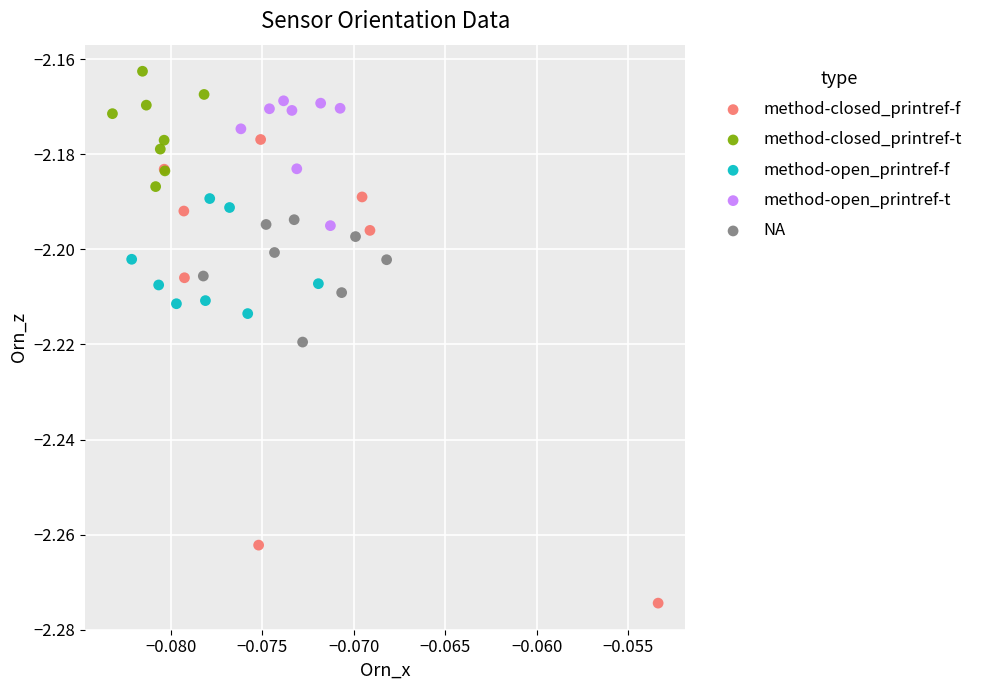

Which series reaches the maximum Y coordinate?

method-closed_printref-t